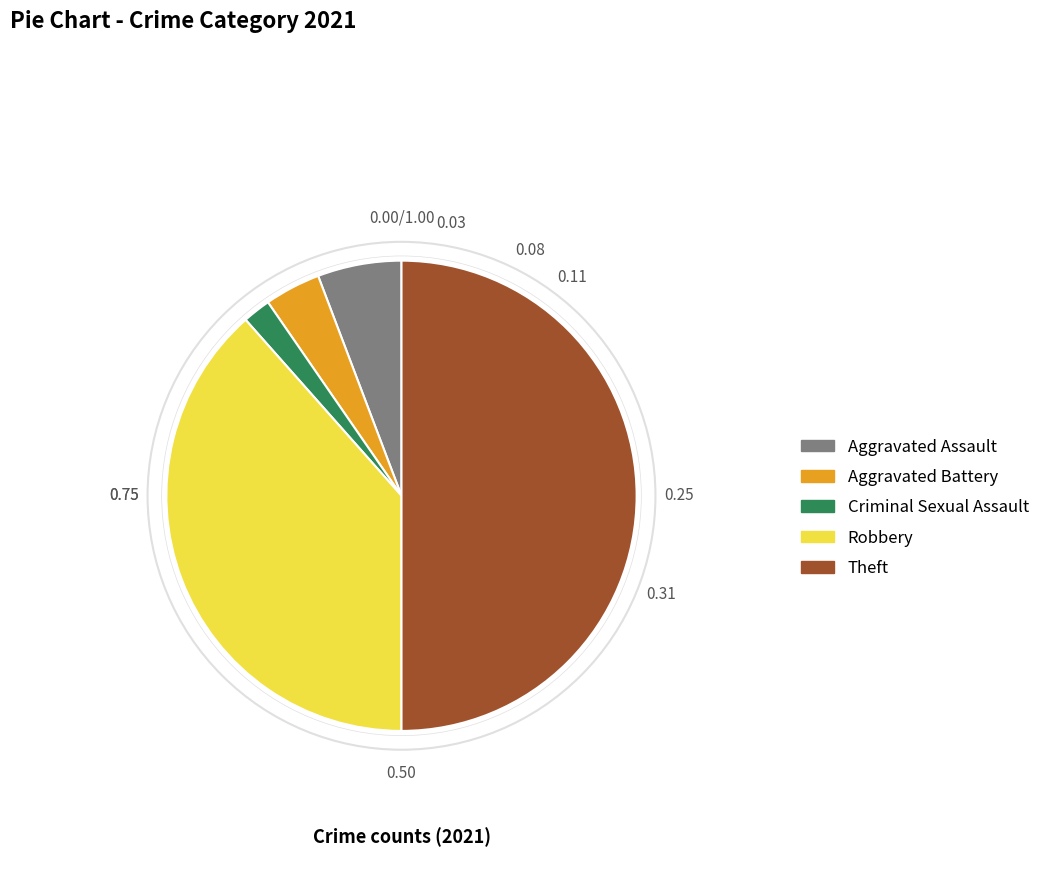

Count the number of slices in the pie.

5